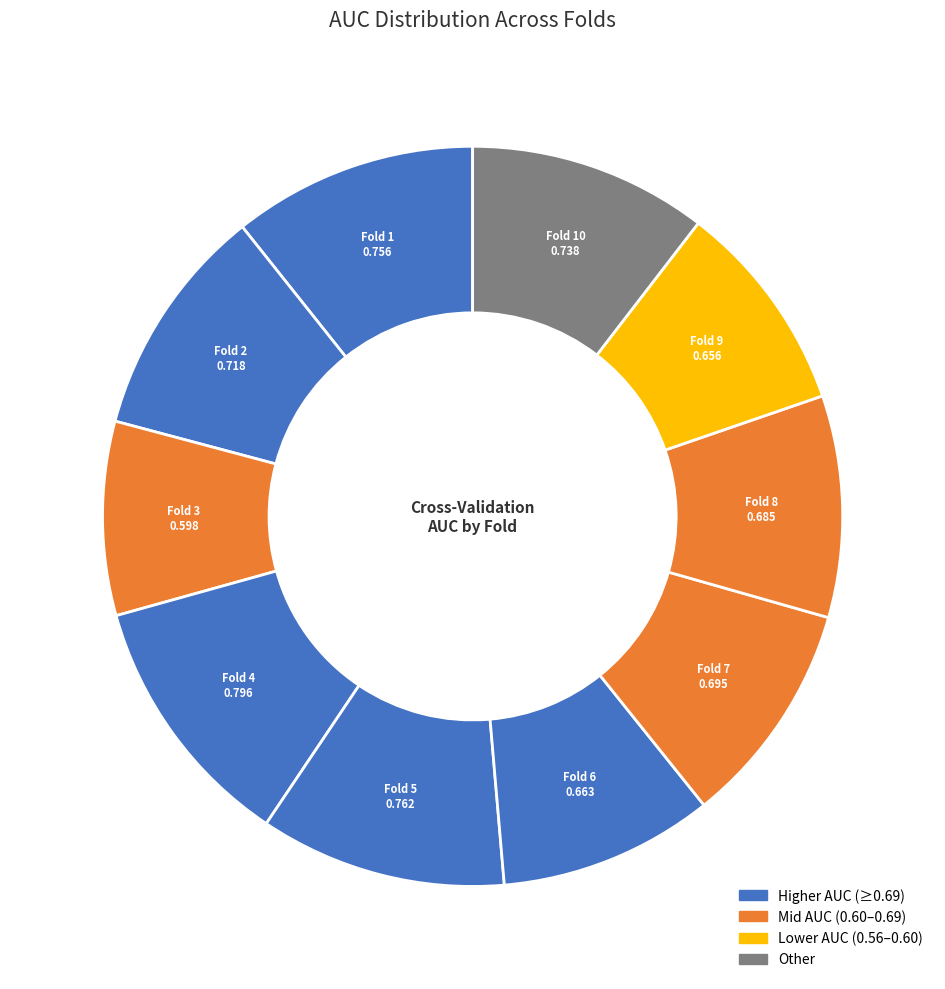

How many segments does this pie chart have?

10